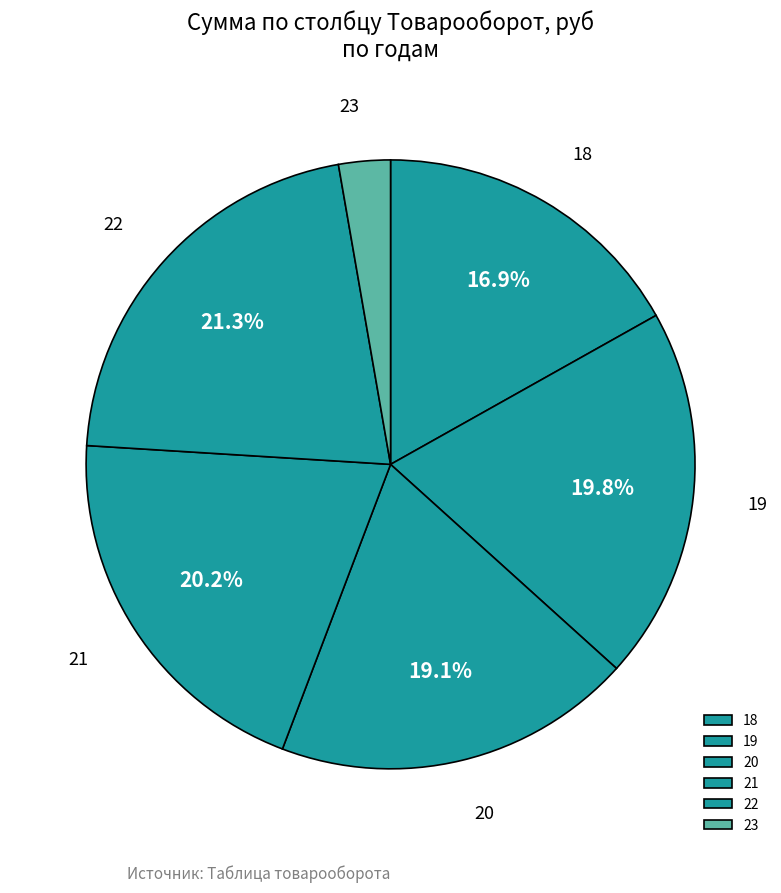

Is it true that 20 is 5% of the pie?

False